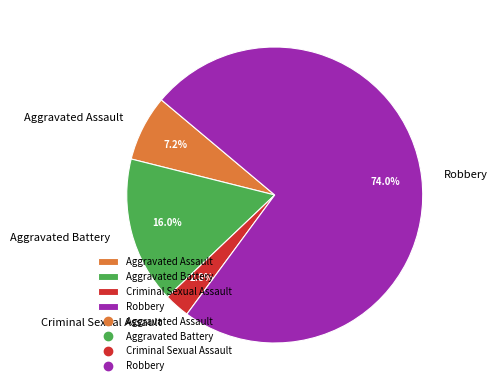

How many segments does this pie chart have?

4